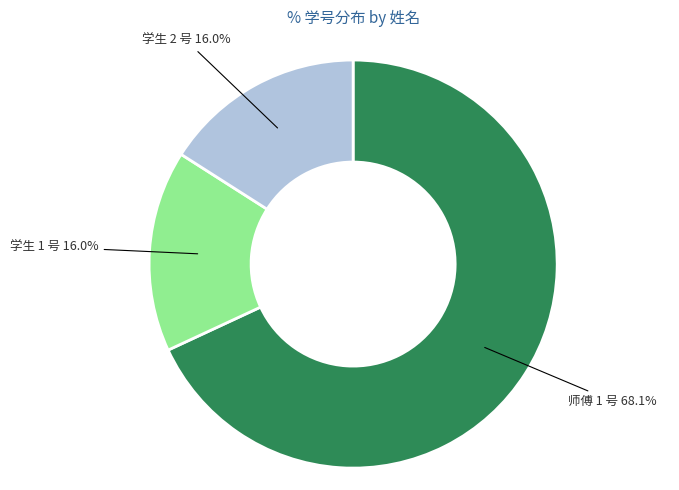

To the nearest percent, what percentage of the pie is 学生 2 号?

16%